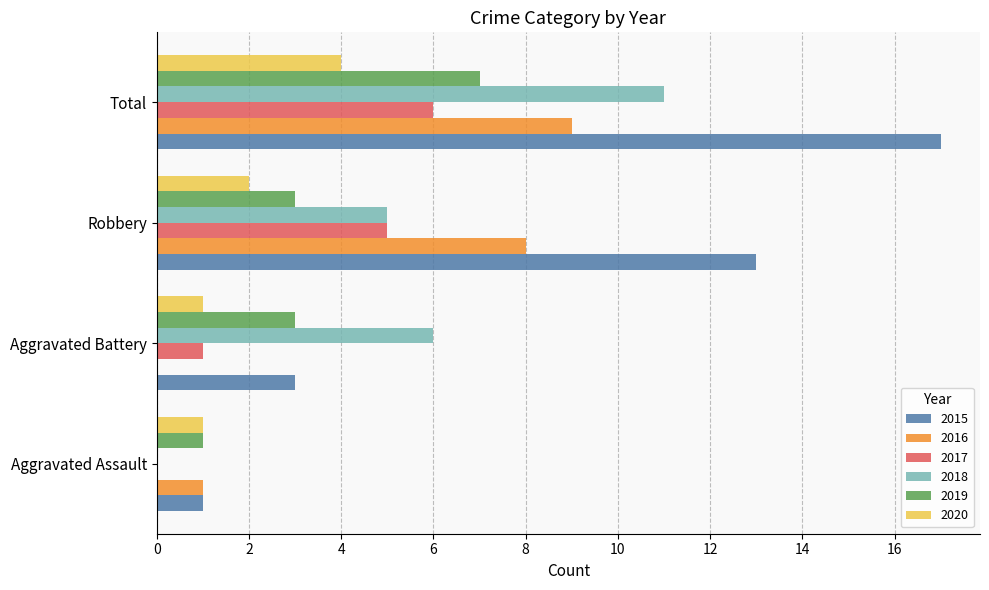

Count the 2020 values in the range 1 to 4.

4